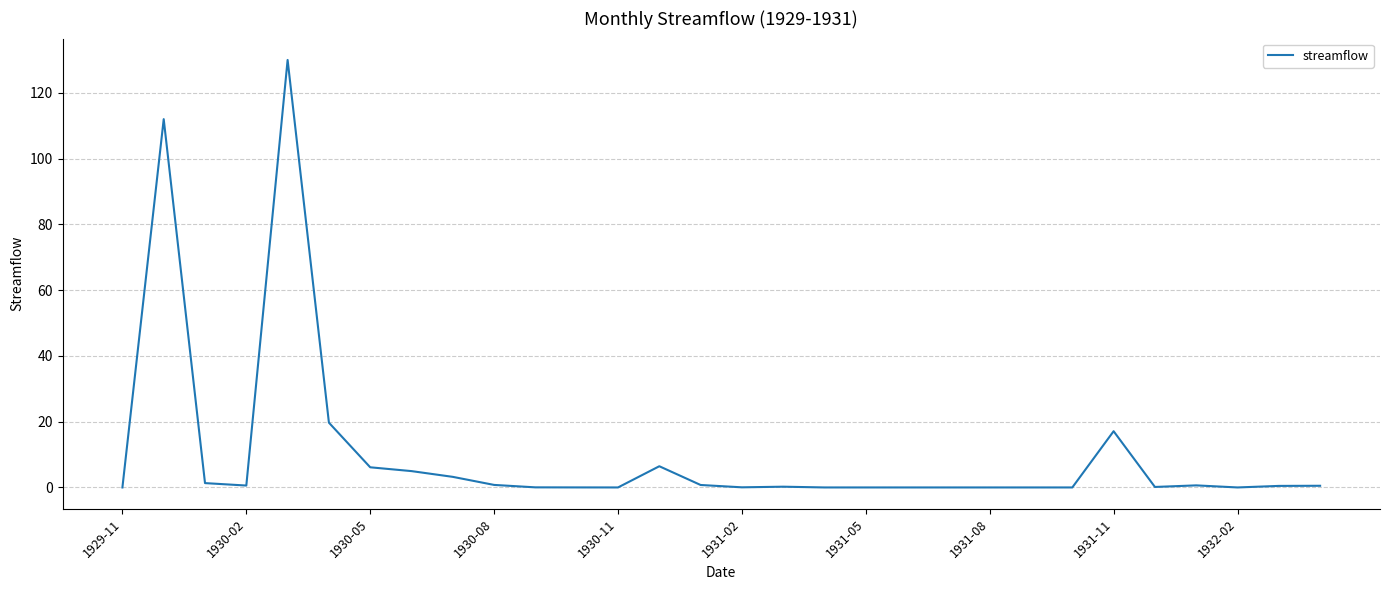

What is the greatest value displayed?

130.0